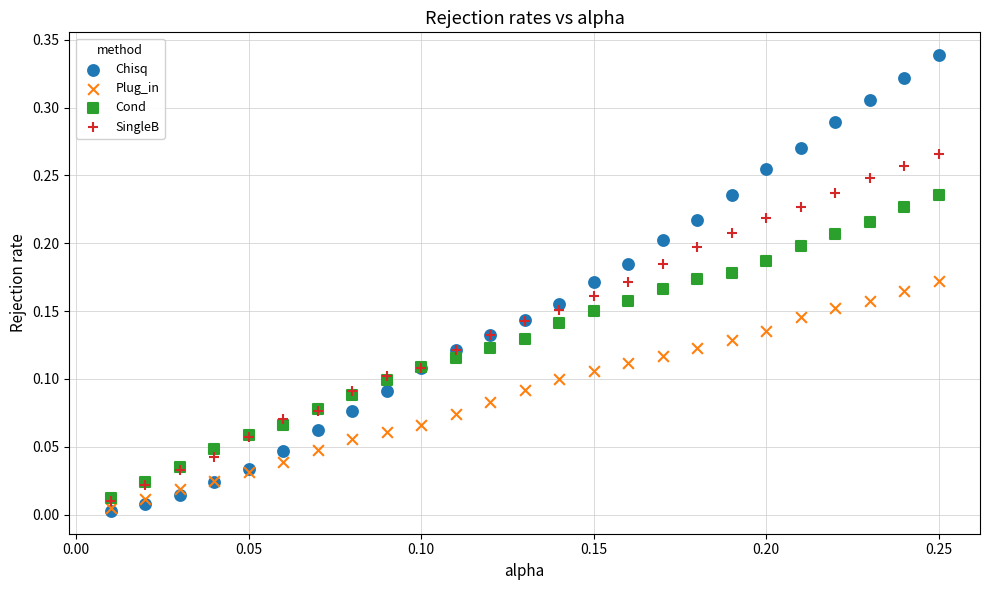

What are all the series names shown in the legend?

Chisq, Plug_in, Cond, SingleB